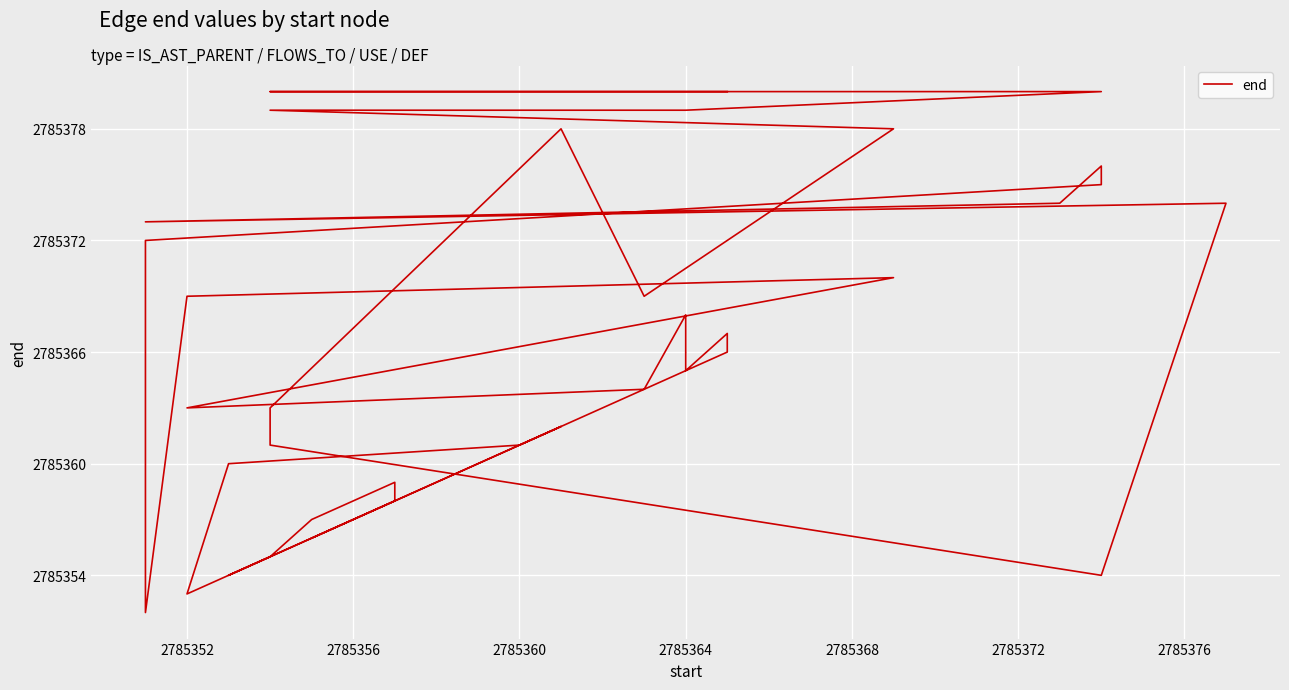

What is the difference between the maximum and minimum values?

28